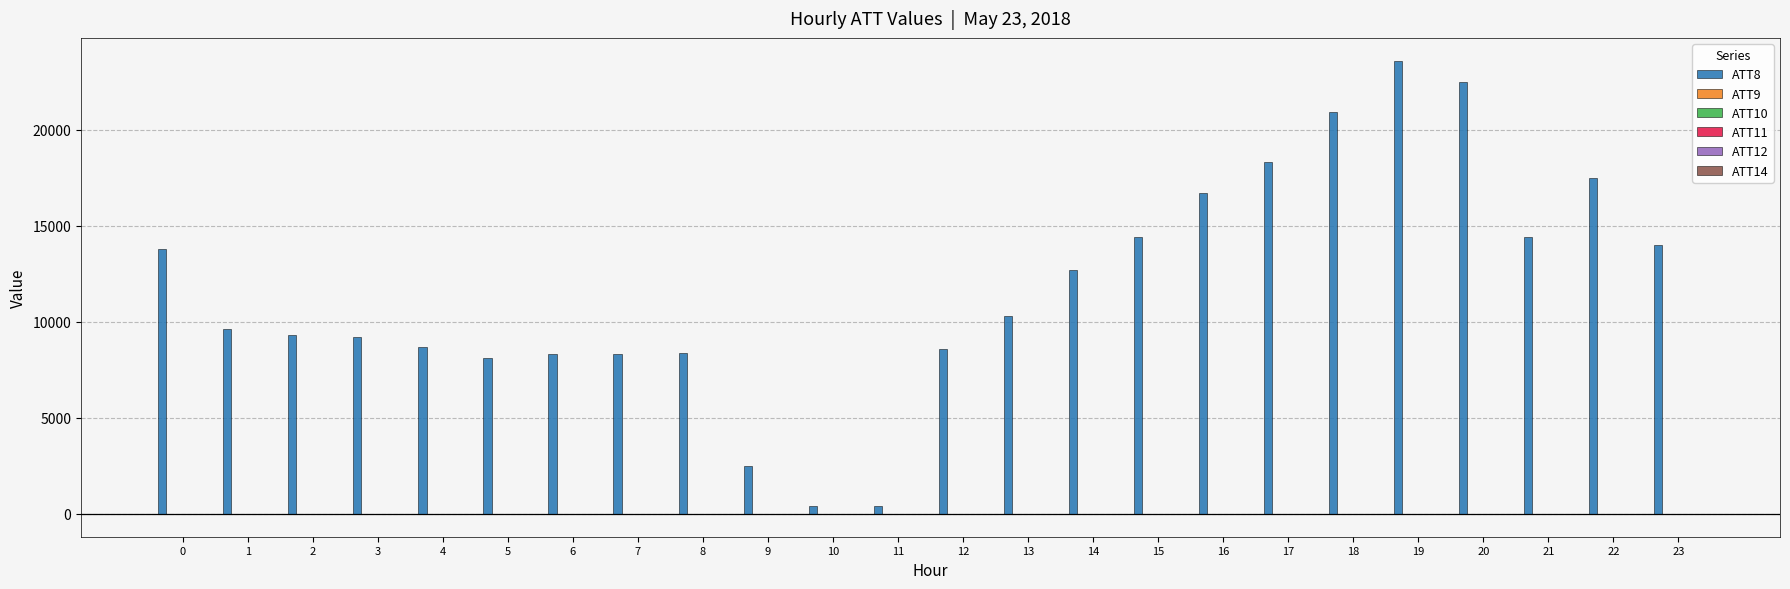

How many categories are shown in the chart?

24